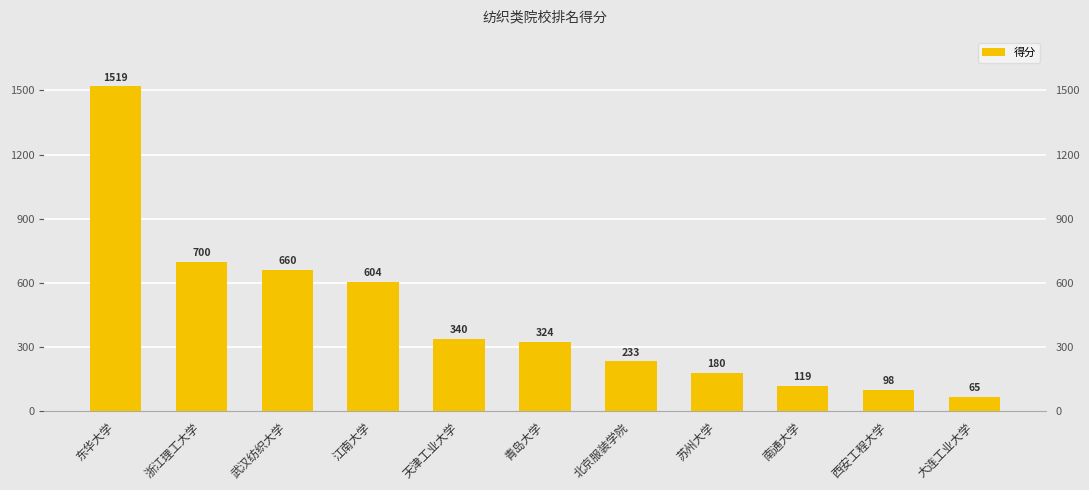

Which category has the highest value across all series?

东华大学